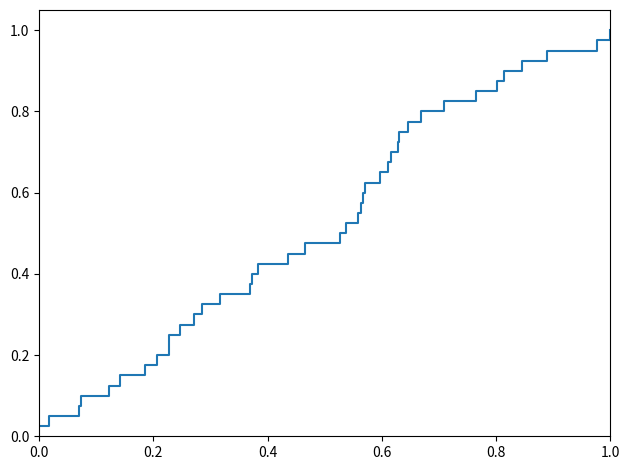

What is the difference between the second highest and minimum values?

0.9